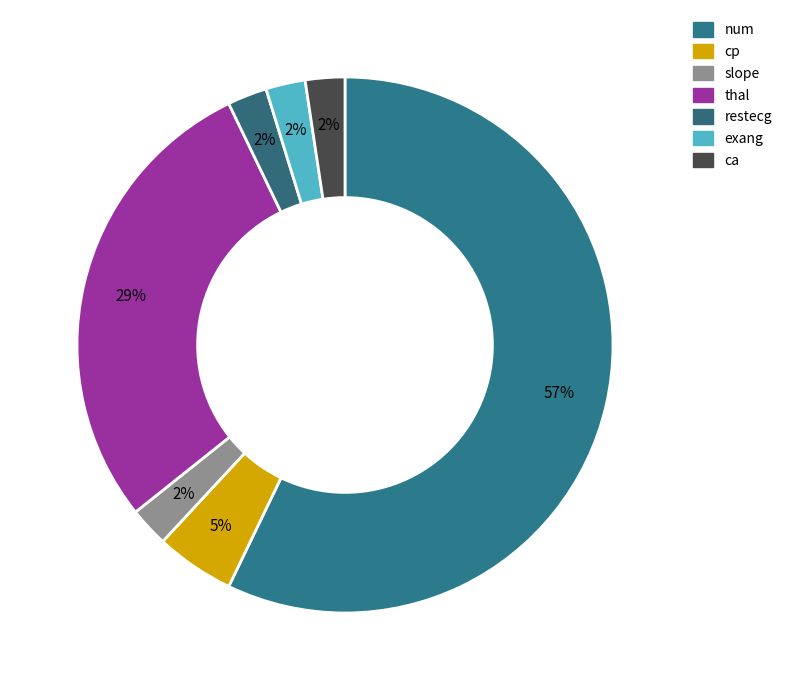

Between cp and slope, which is larger?

cp